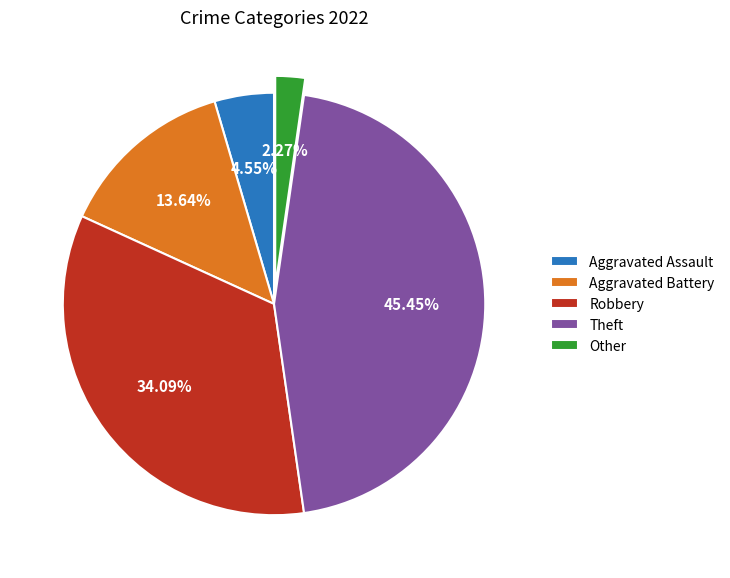

Which category has the smallest portion of the pie?

Other